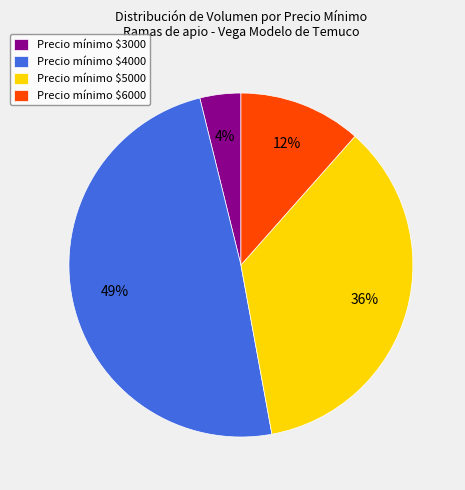

To the nearest percent, what is the difference between the largest and smallest slice percentages?

45%